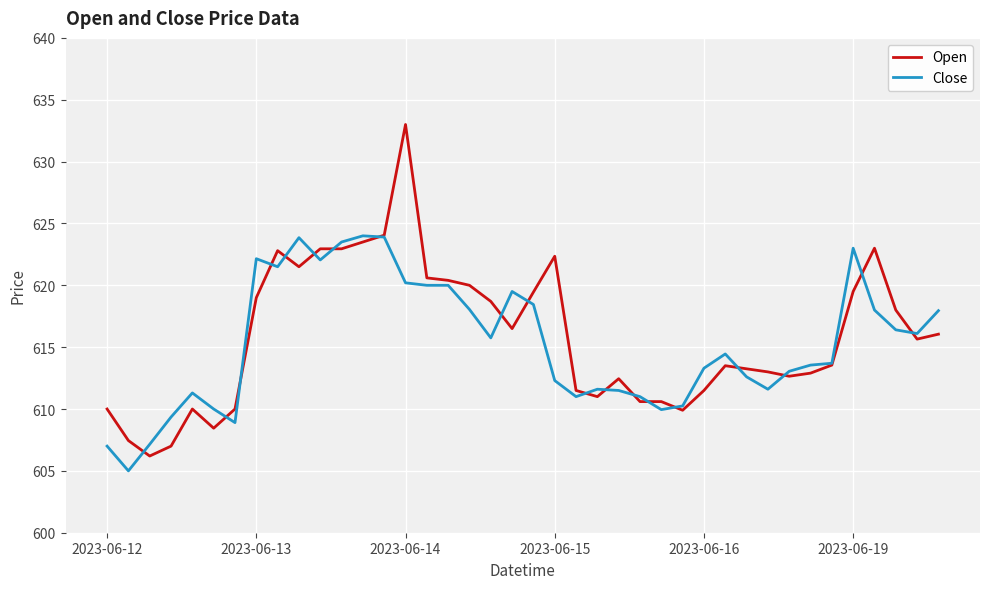

Rank the series by their average value, from lowest to highest.

Close, Open